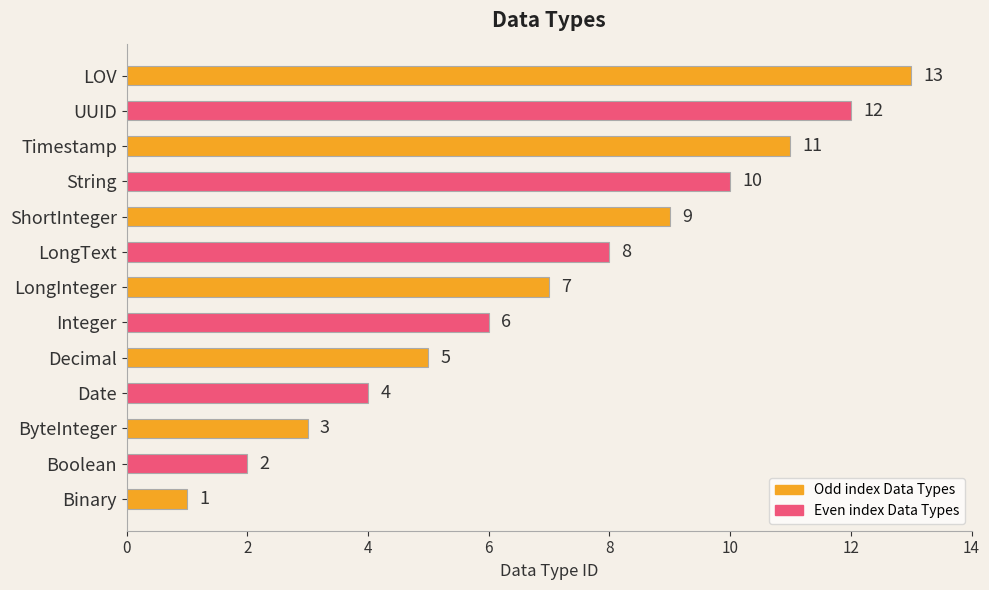

How many values are below 7?

6